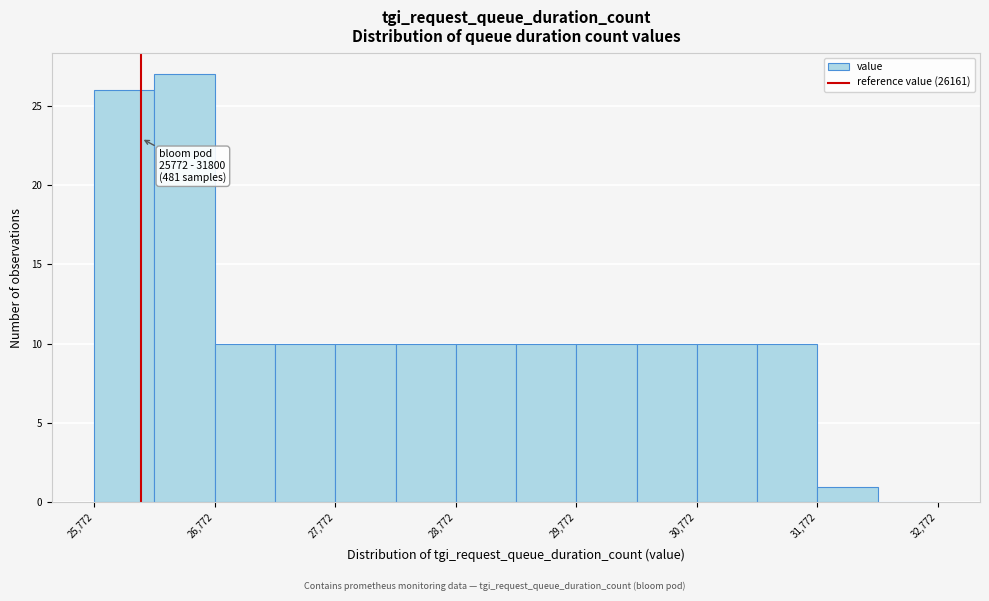

Over which range of the x-axis is the bar tallest?

26300 to 26800